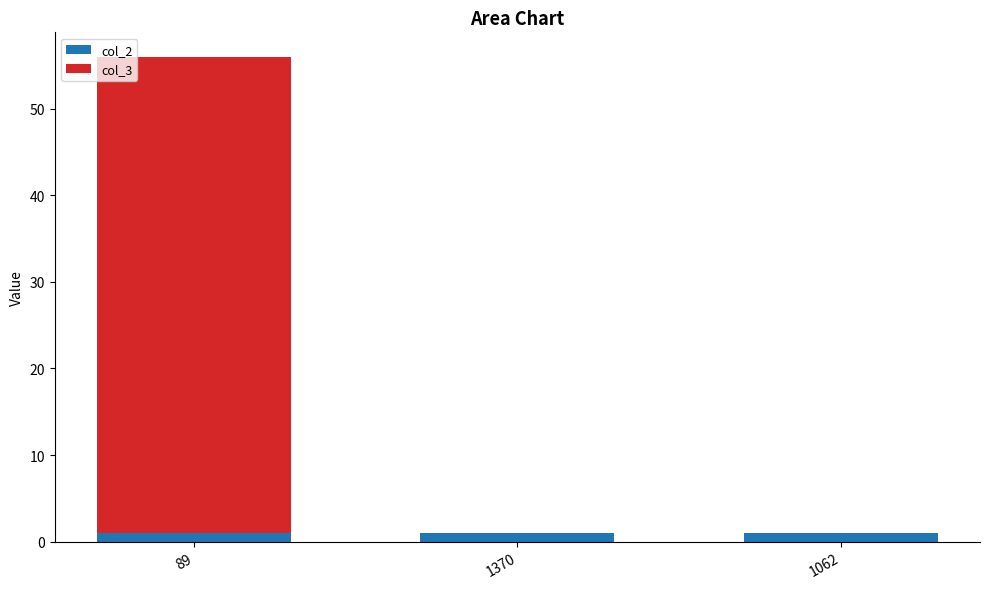

The col_2 series shows 1 at 89. True or false?

True